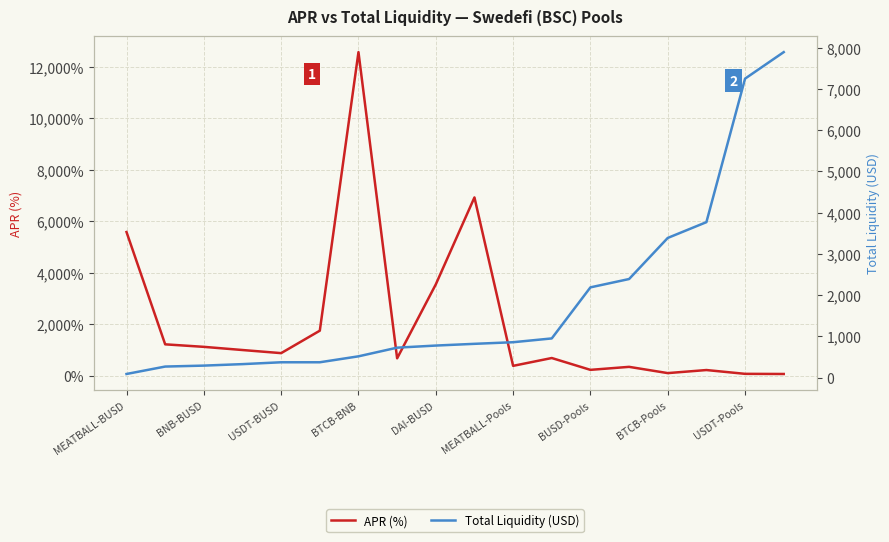

True or false: APR (%) and Total Liquidity (USD) cross at least once.

True